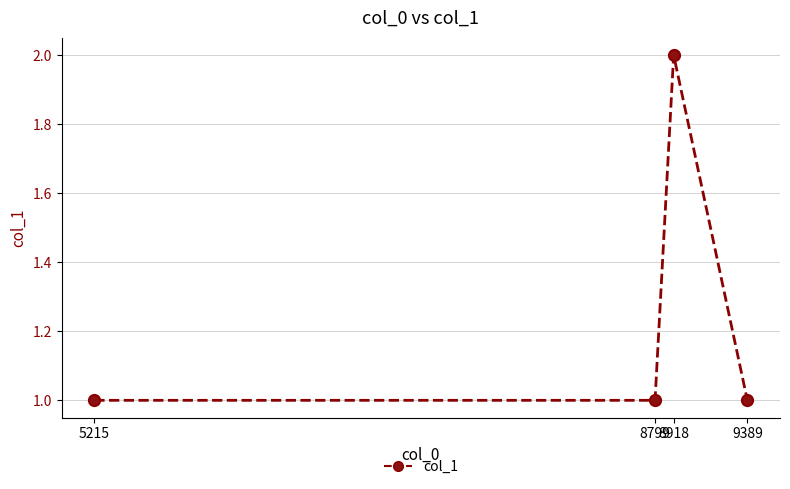

What is the sum of all values?

5